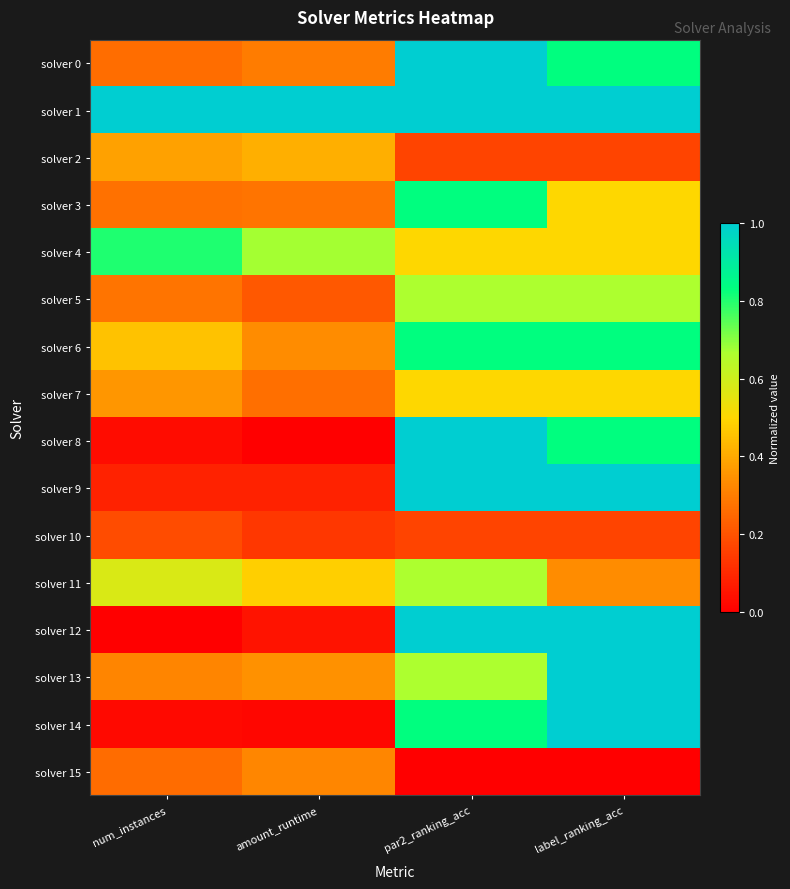

Between amount_runtime and num_instances, which is larger?

amount_runtime